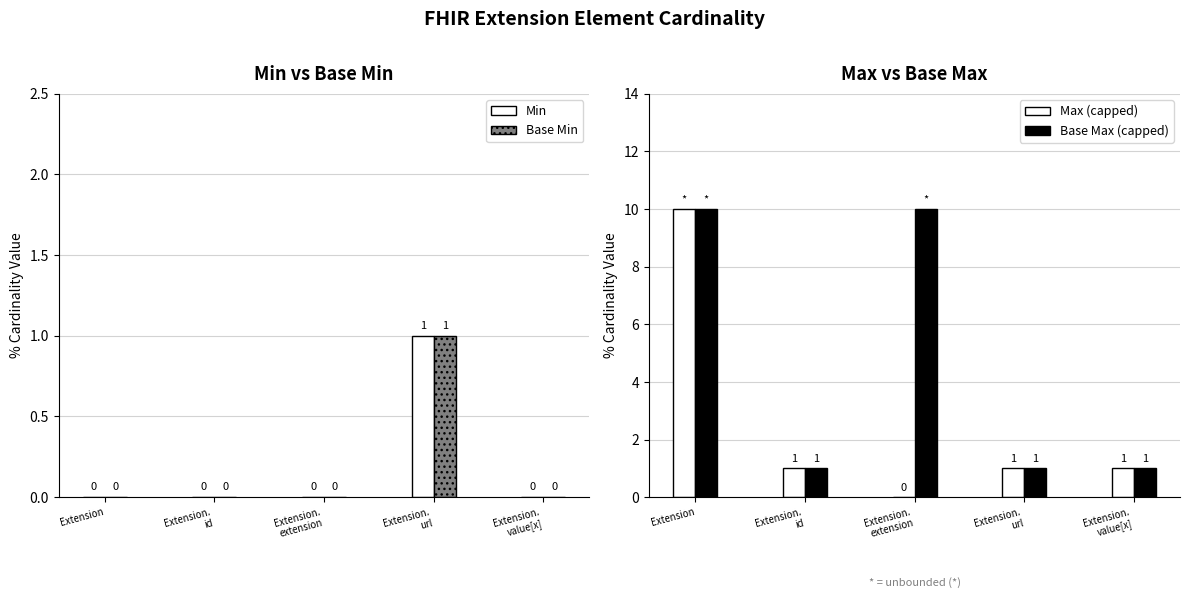

At how many categories does at least one series exceed 0?

5